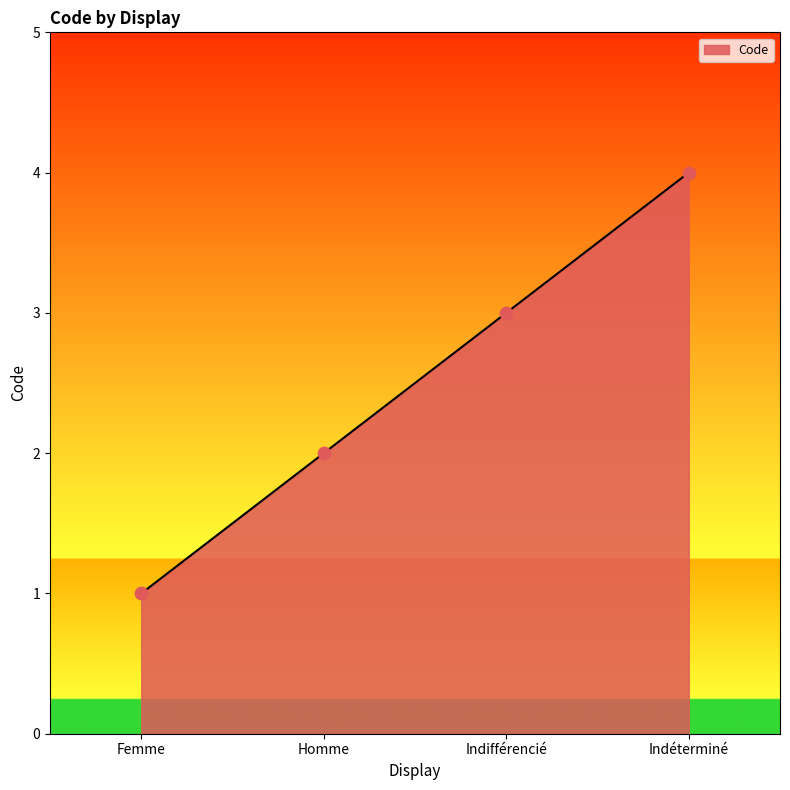

What is the change in value from Femme to Indéterminé?

+3